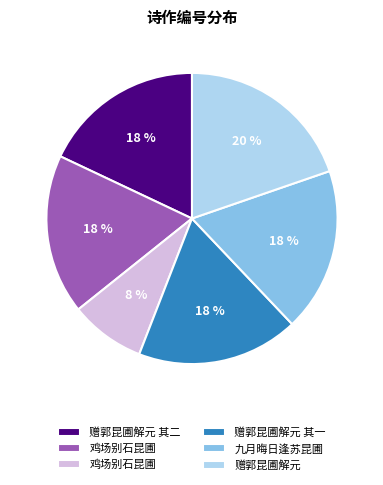

Is there a majority slice in this chart?

No